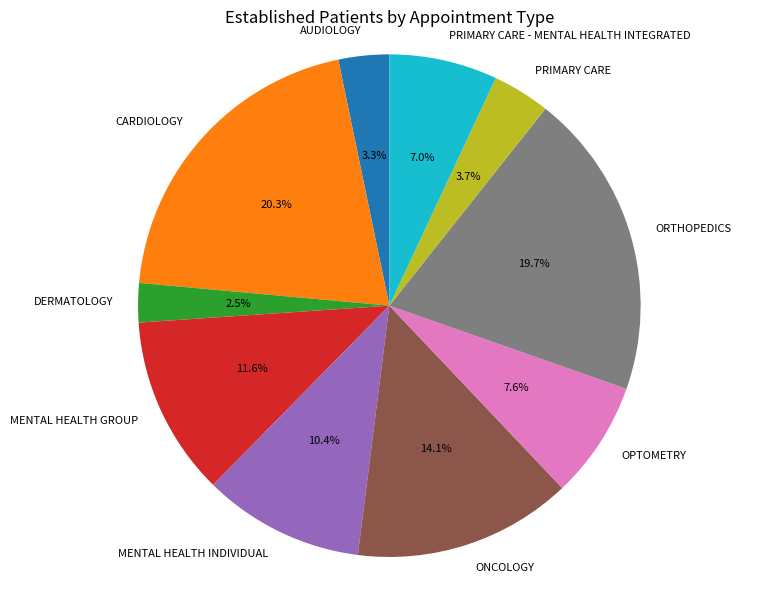

Which has a higher value, PRIMARY CARE - MENTAL HEALTH INTEGRATED or MENTAL HEALTH INDIVIDUAL?

MENTAL HEALTH INDIVIDUAL